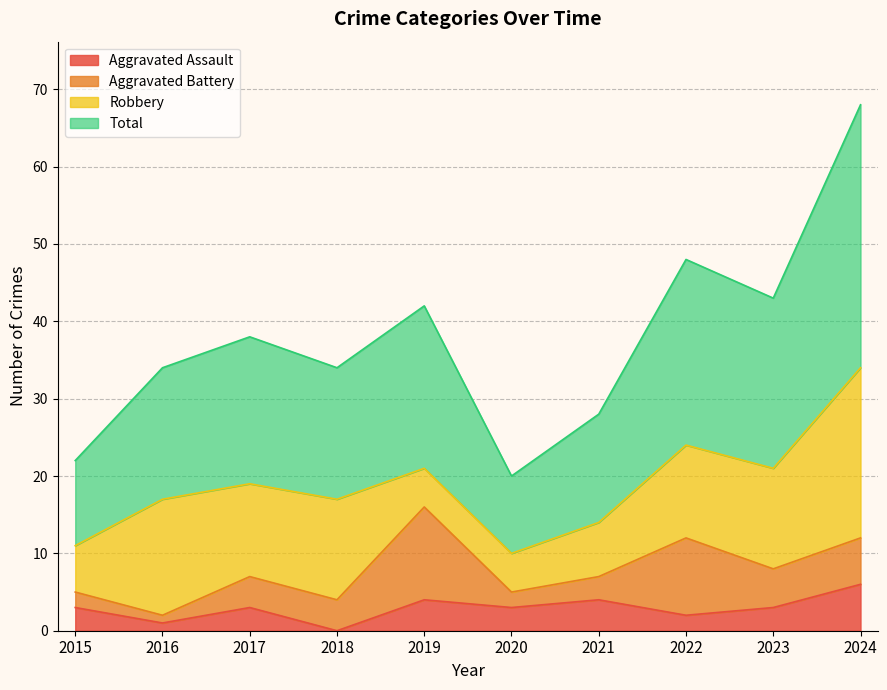

Which category has the highest value in the Aggravated Assault series?

2024